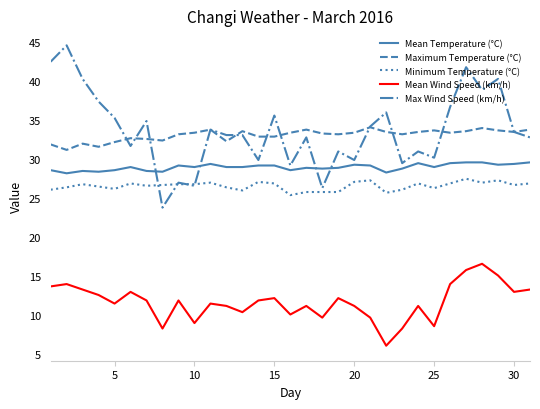

What is the minimum value shown in the chart?

6.1